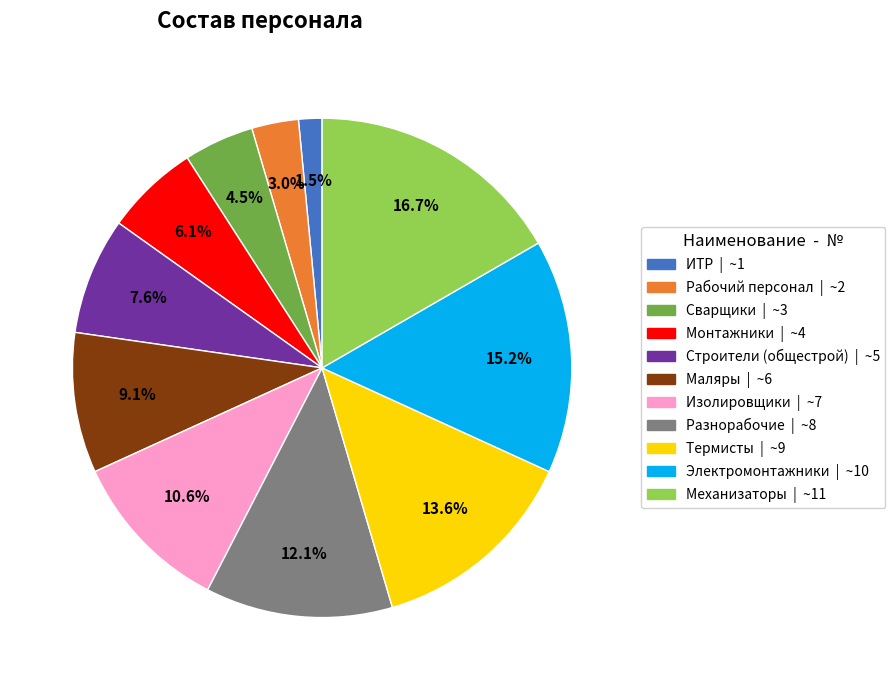

Count the number of slices in the pie.

11